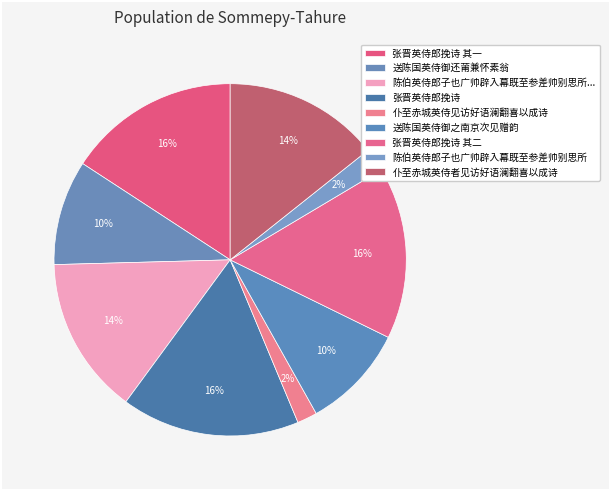

The 仆至赤城英侍见访好语澜翻喜以成诗 slice represents 9% of the pie. True or false?

False